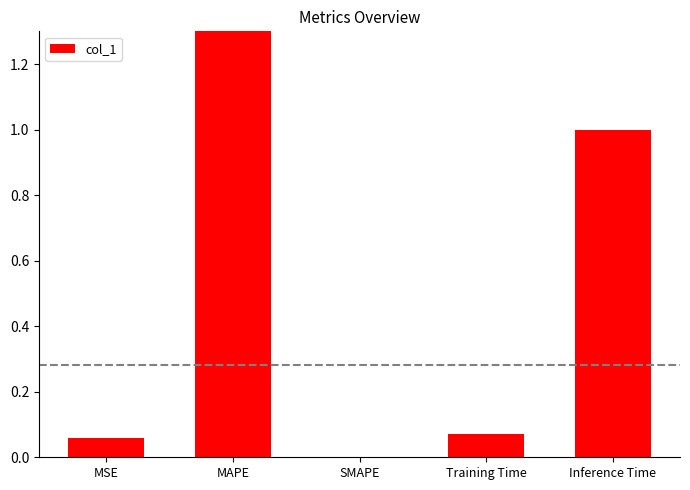

Reading left to right, list all the values displayed in this chart.

0.1	80.6	0.0	0.1	1.0